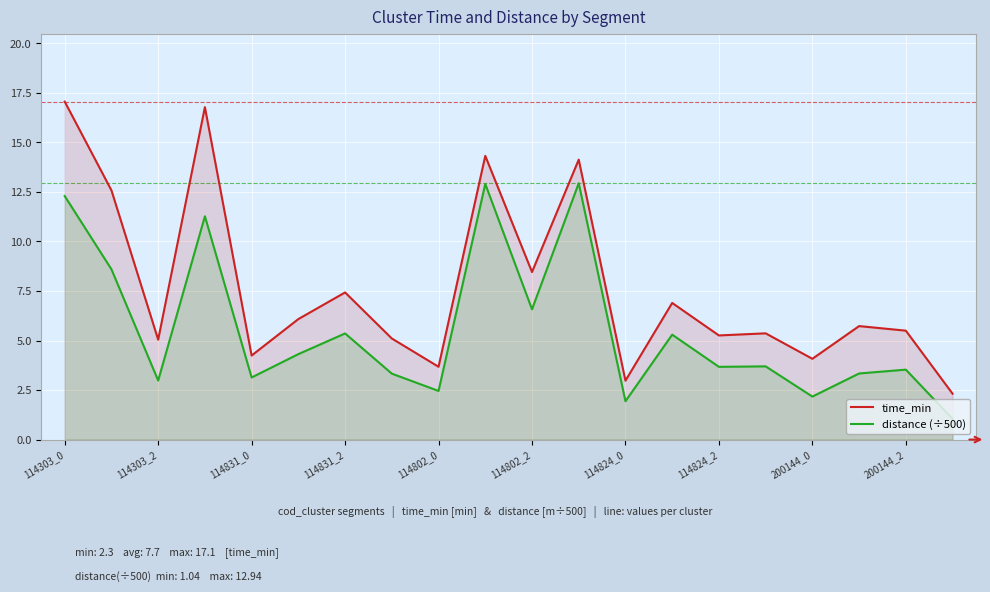

What are all the series names shown in the legend?

time_min, distance (÷500)